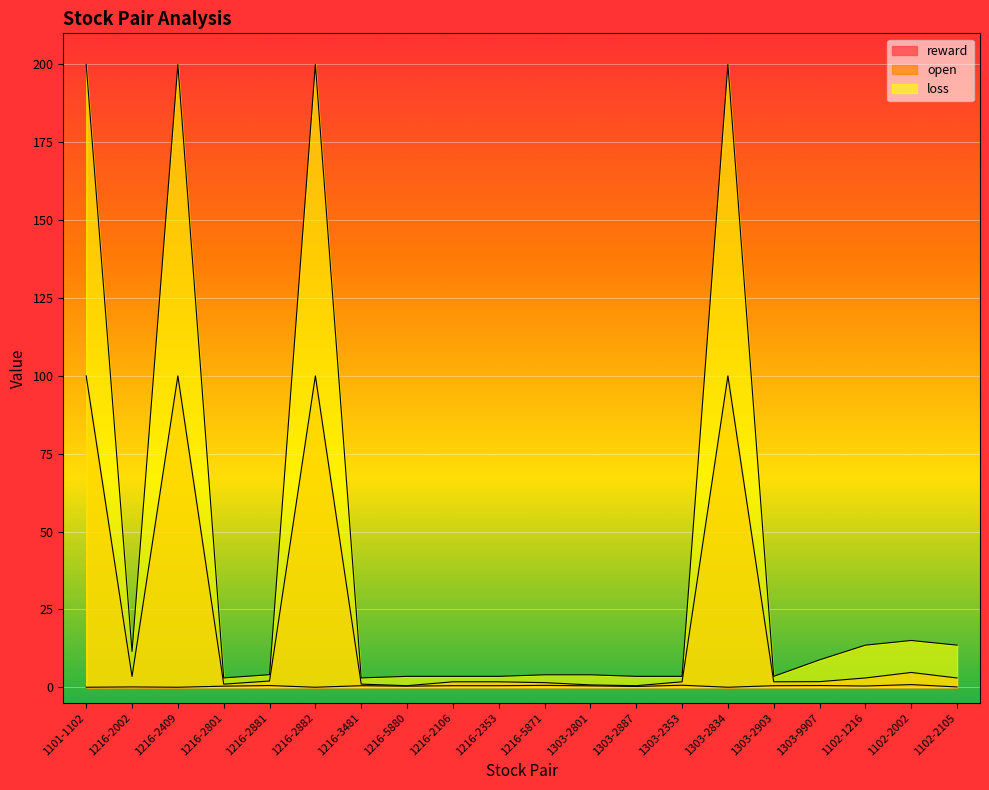

In reward, how many points are higher than both neighbors (excluding endpoints)?

7